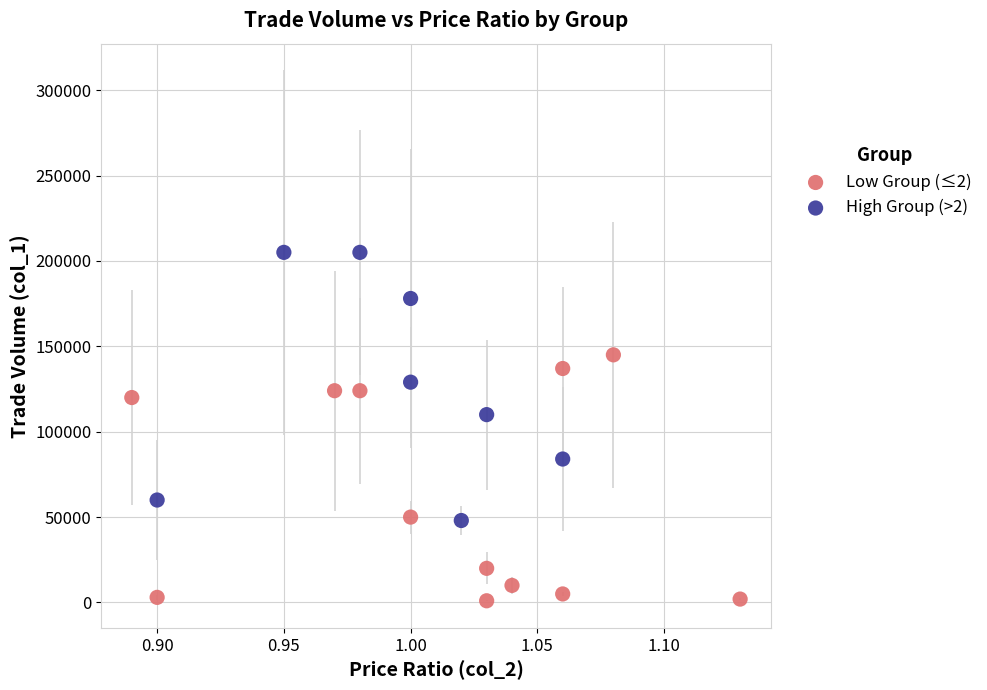

Which series has the largest Y range (max minus min)?

High Group (>2)